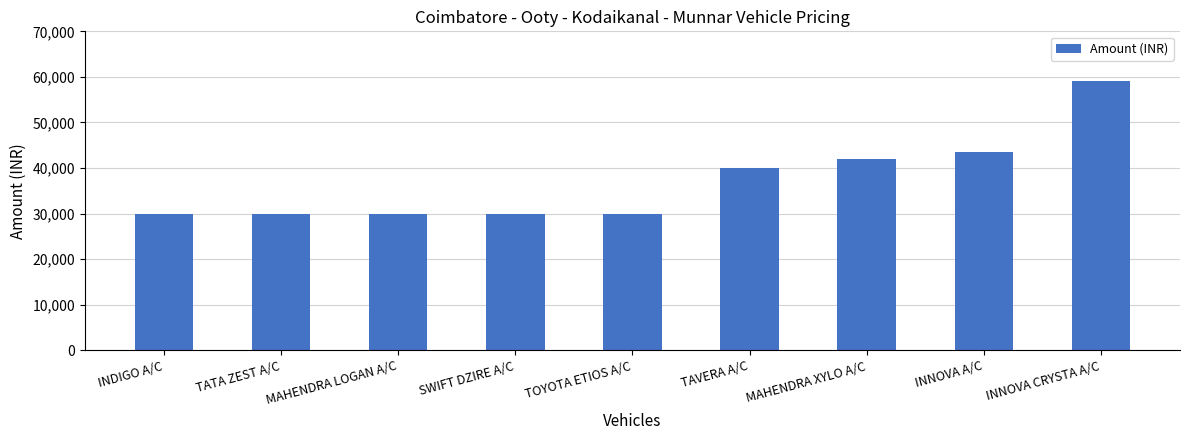

The chart shows a value of 30000 at TATA ZEST A/C. True or false?

True